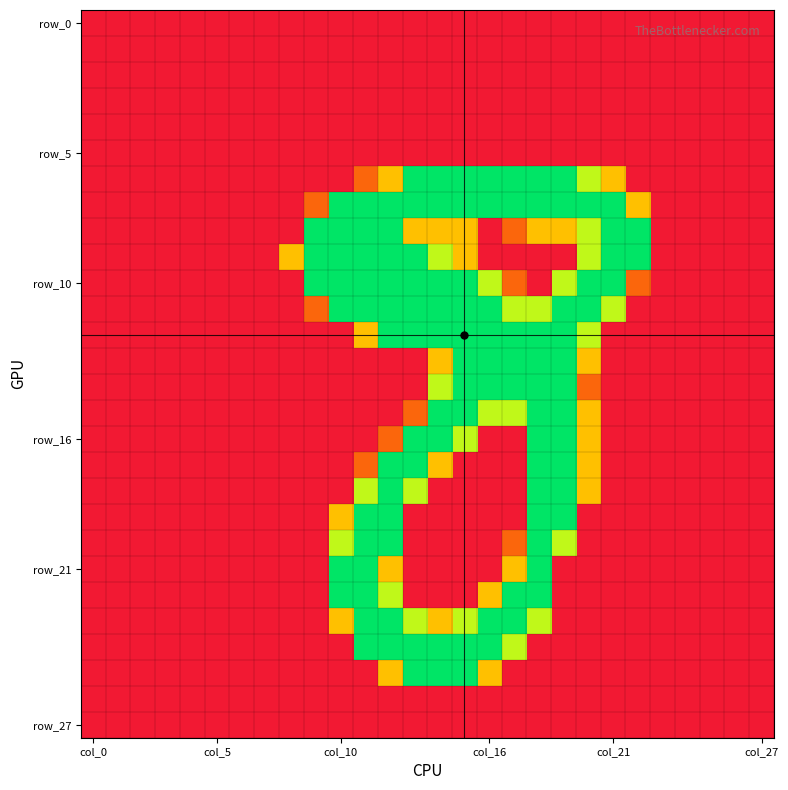

At which category is the sum across all series the highest?

18